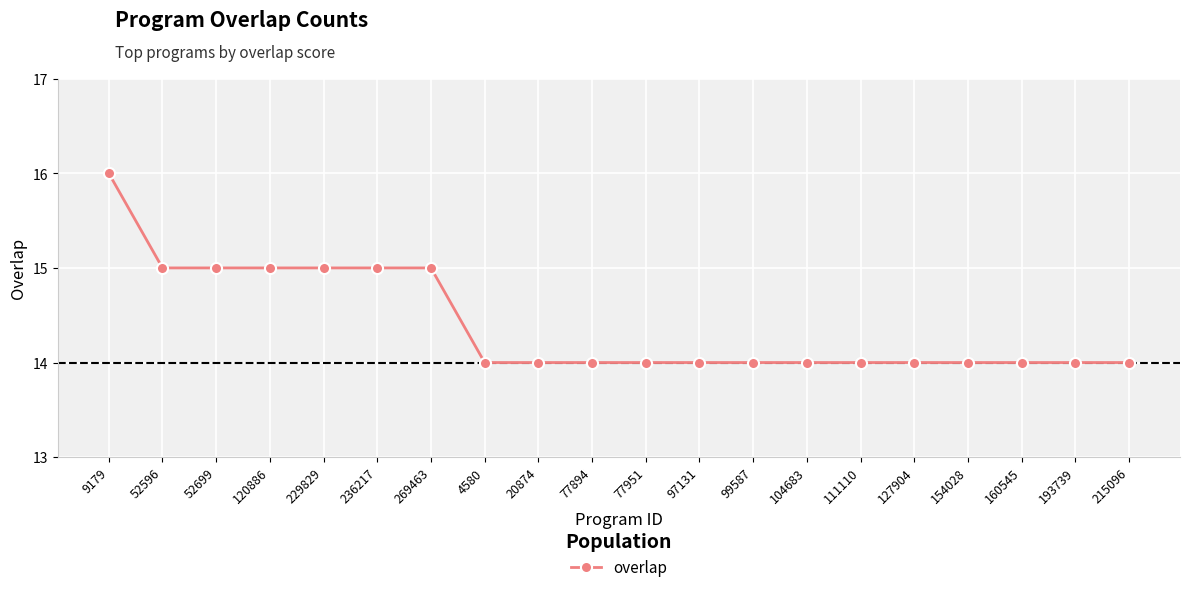

What is the label of the 16th point from the left?

127904